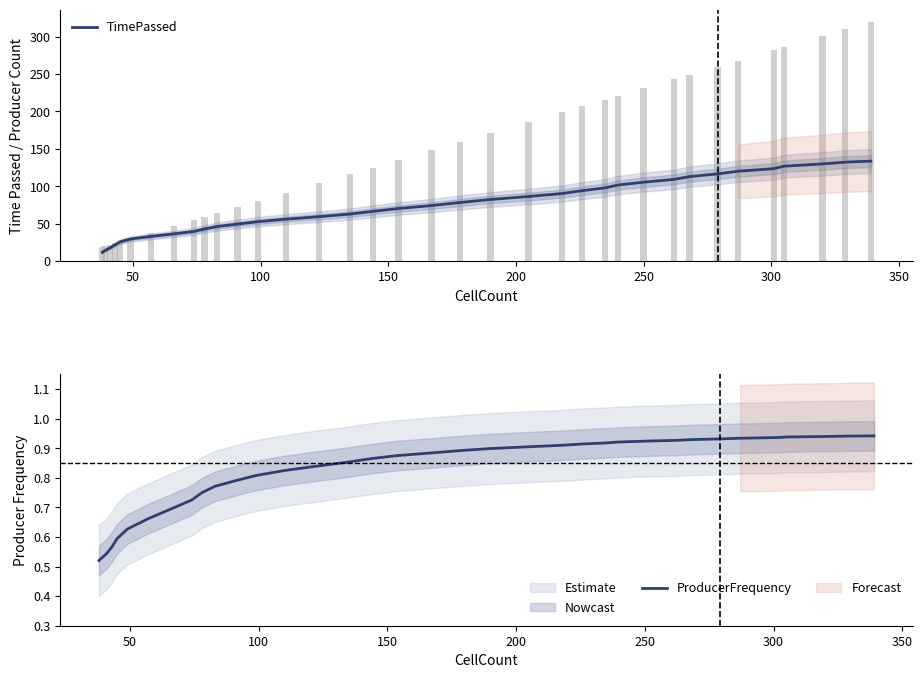

What is the lowest value of the TimePassed series?

11.8